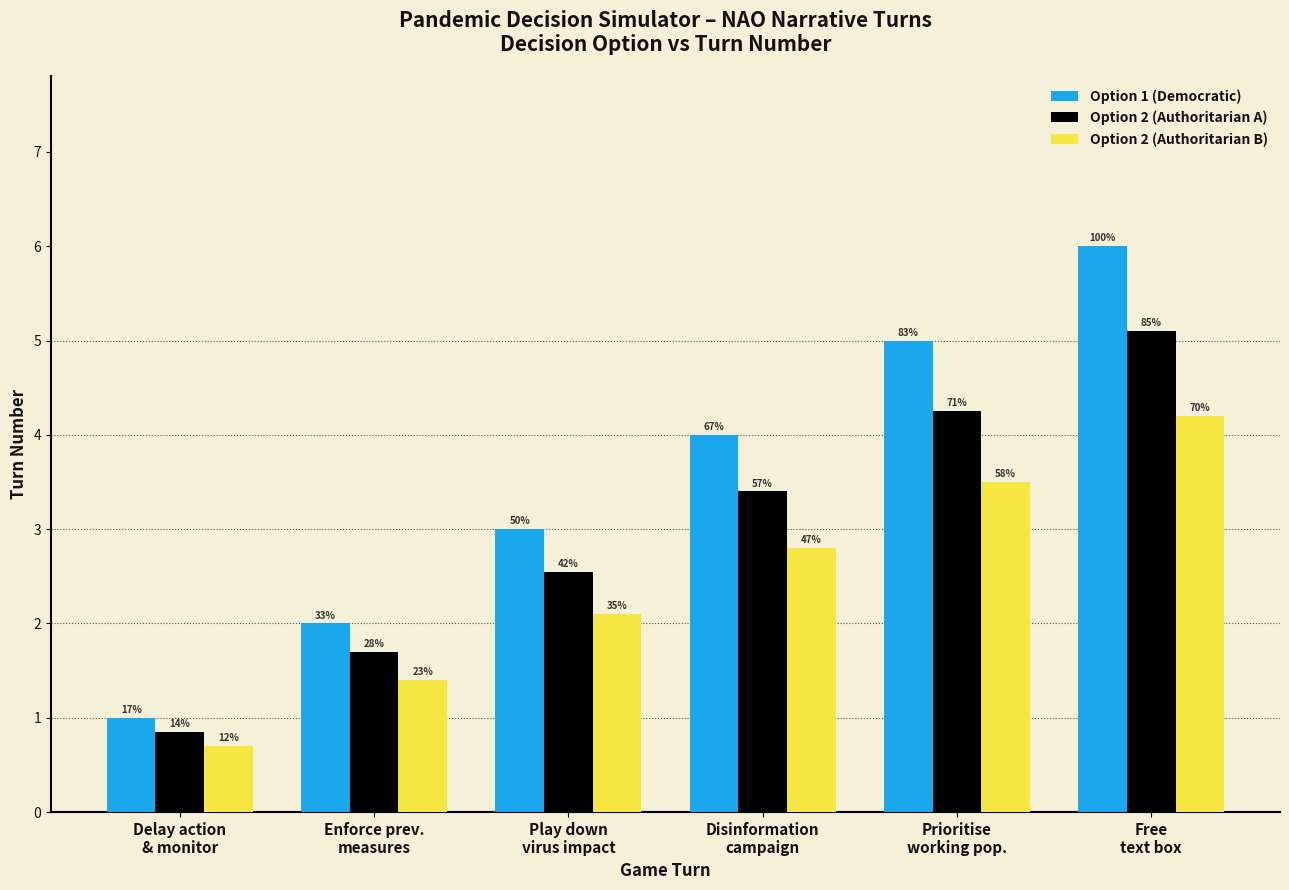

How many bars are there in total?

18